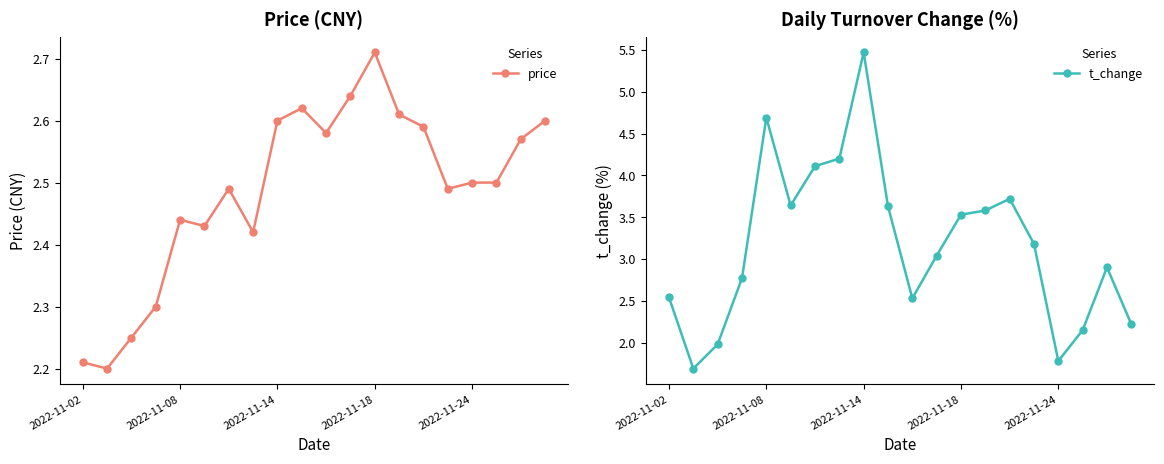

At which label does price reach its peak?

2022-11-18